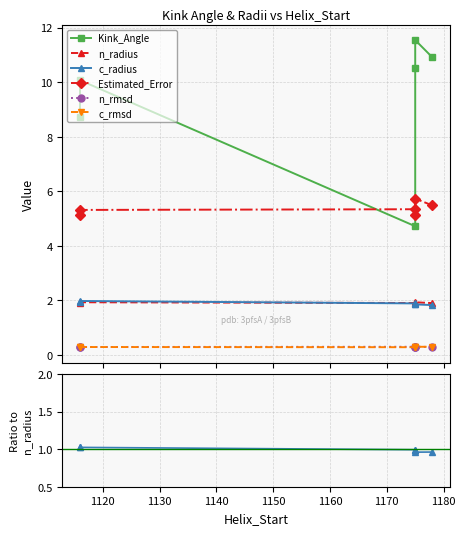

List the series in order of their peak value, lowest first.

n_rmsd, c_rmsd, c_radius, n_radius, Estimated_Error, Kink_Angle